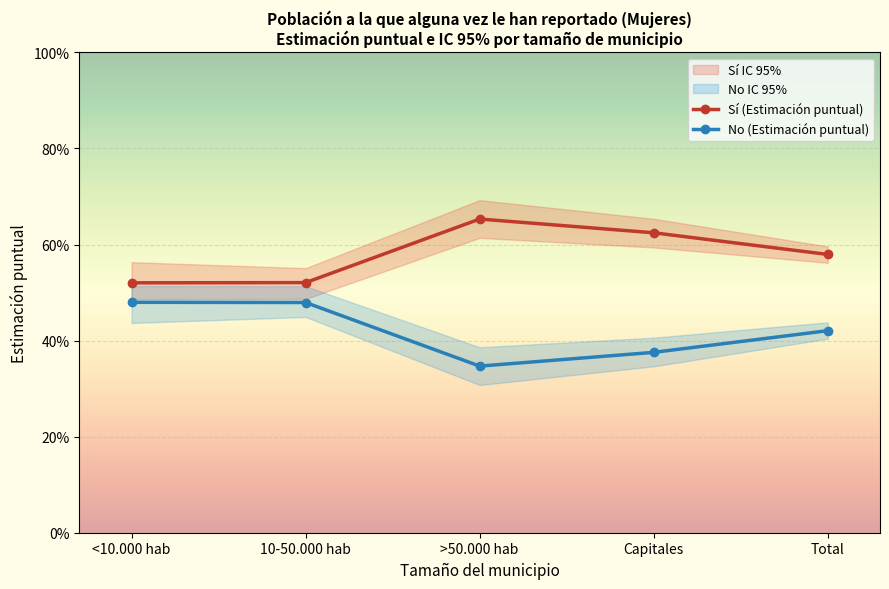

Reading left to right, transcribe all the data shown in this chart.

Sí (Estimación puntual): <10.000 hab=0.5	10-50.000 hab=0.5	>50.000 hab=0.7	Capitales=0.6	Total=0.6
No (Estimación puntual): <10.000 hab=0.5	10-50.000 hab=0.5	>50.000 hab=0.3	Capitales=0.4	Total=0.4